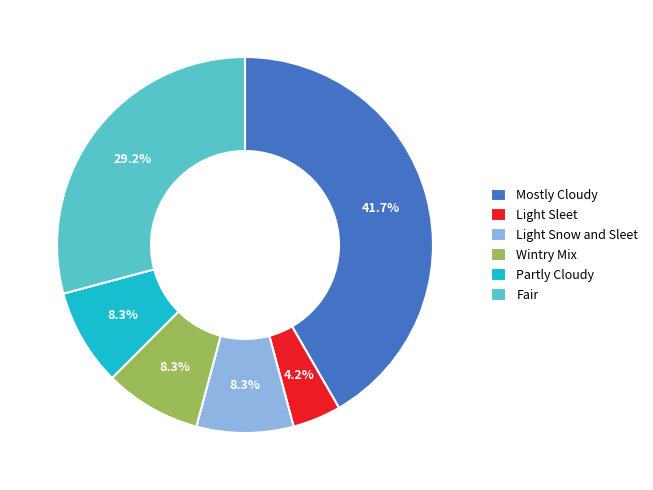

What is the largest slice in the pie chart?

Mostly Cloudy